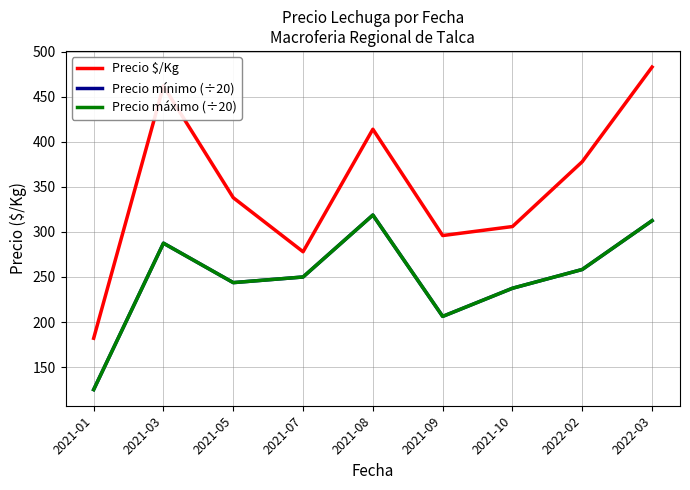

True or false: Precio $/Kg and Precio máximo (÷20) cross at least once.

False